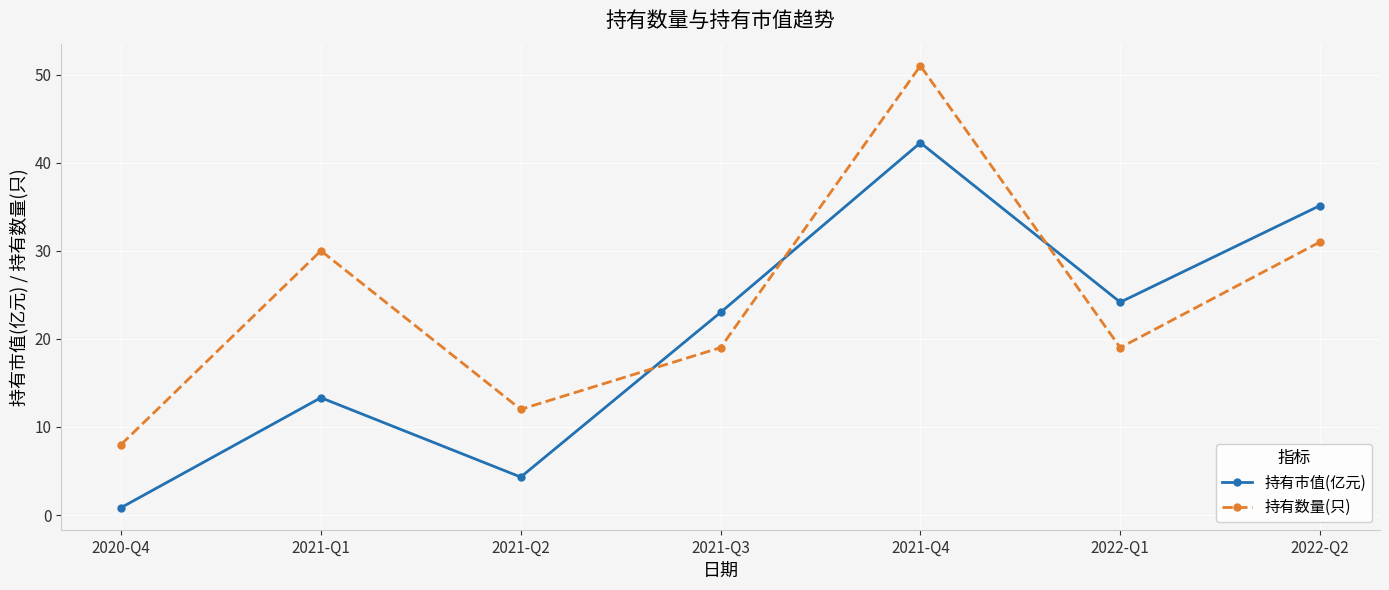

What is the label of the 1st point from the left?

2020-Q4